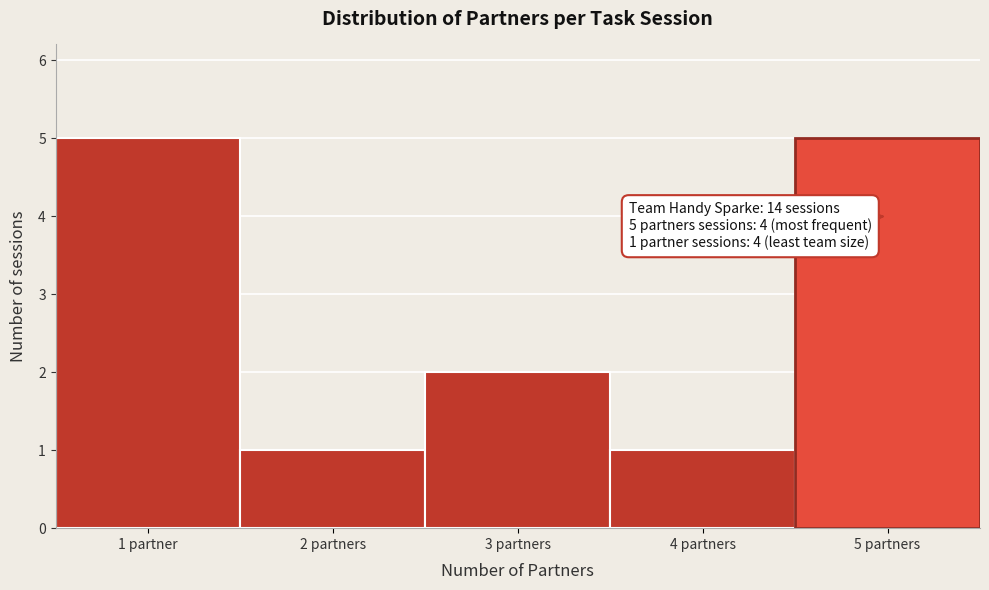

Reading left to right, list all the values displayed in this chart.

5	1	2	1	5